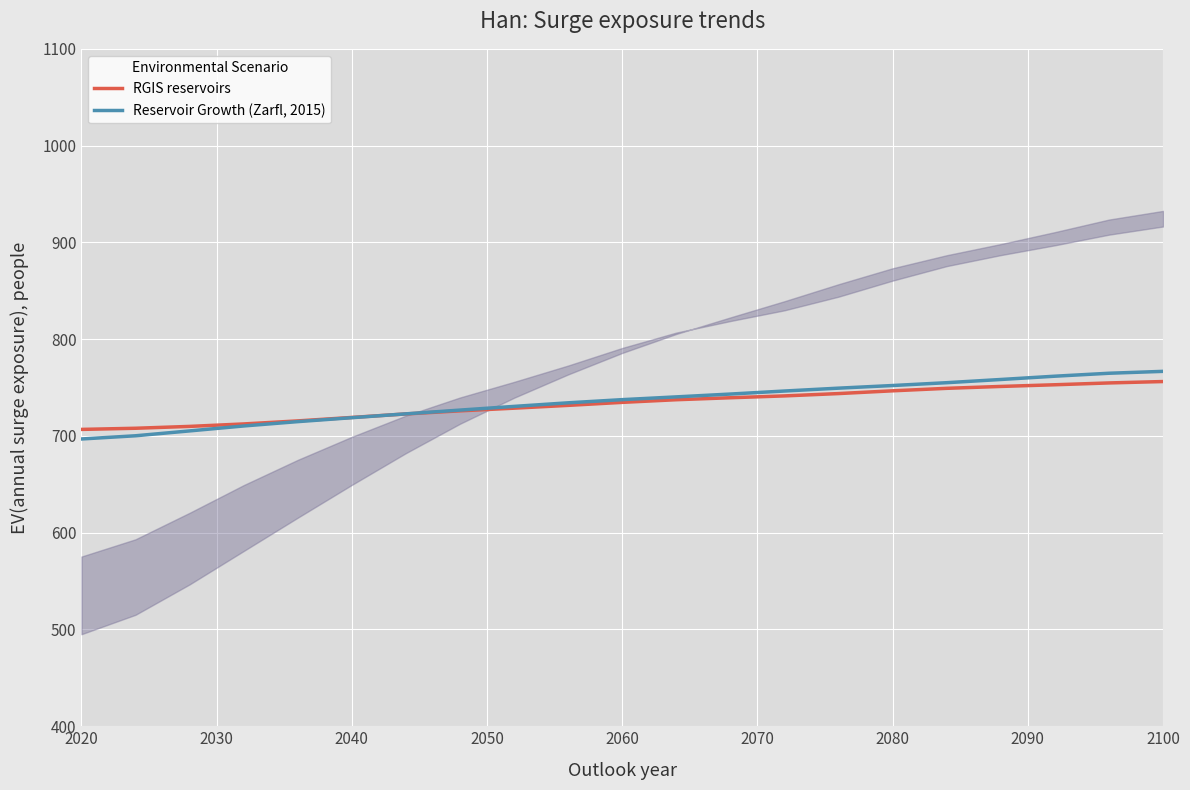

The Reservoir Growth (Zarfl, 2015) series shows 232.5 at 2100. True or false?

False